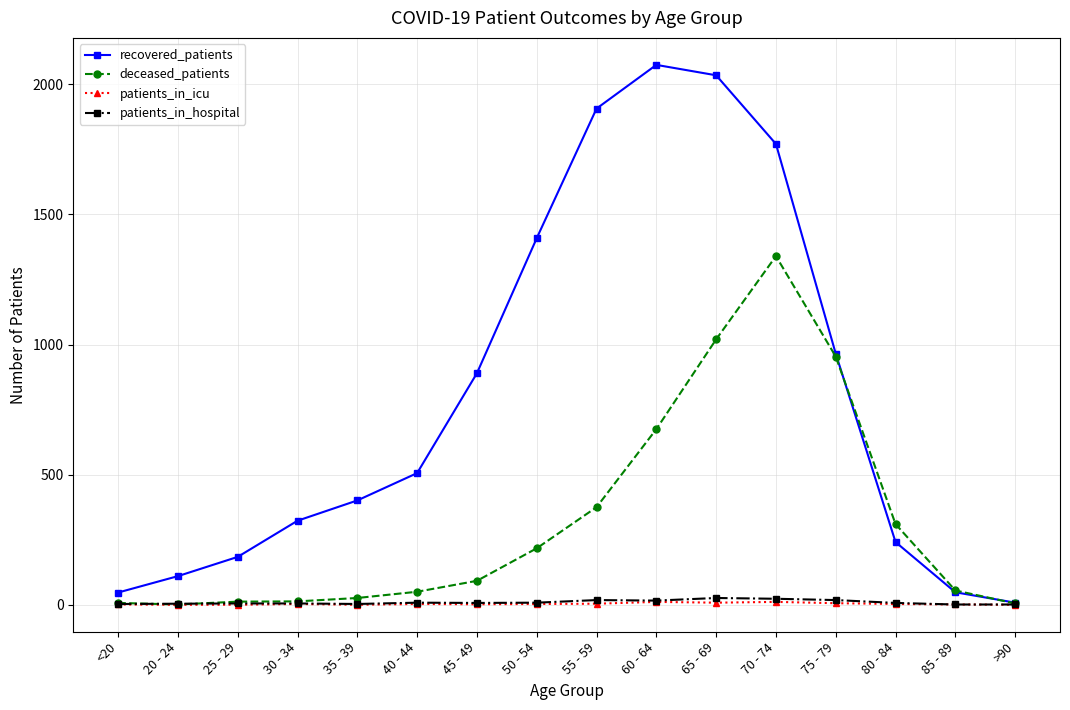

True or false: deceased_patients has a value of 5 at >90.

True